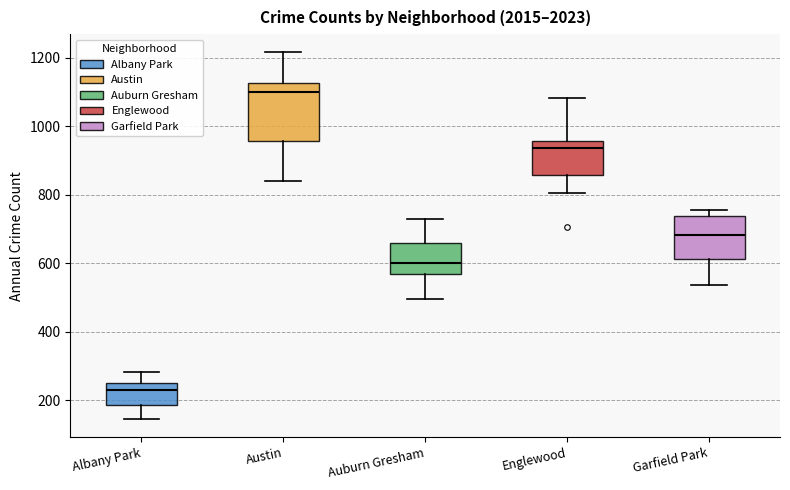

Where does the median line of the box for Garfield Park sit on the y-axis? The values are not printed on the chart, so give them approximately, as read against the axis.

680